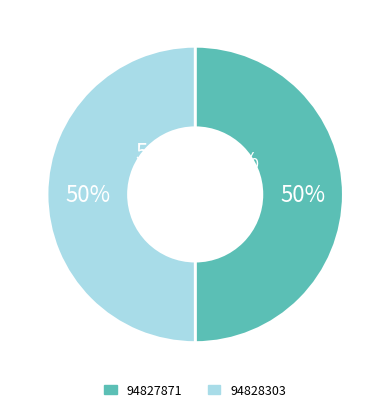

To the nearest percent, what is the average slice percentage?

50%